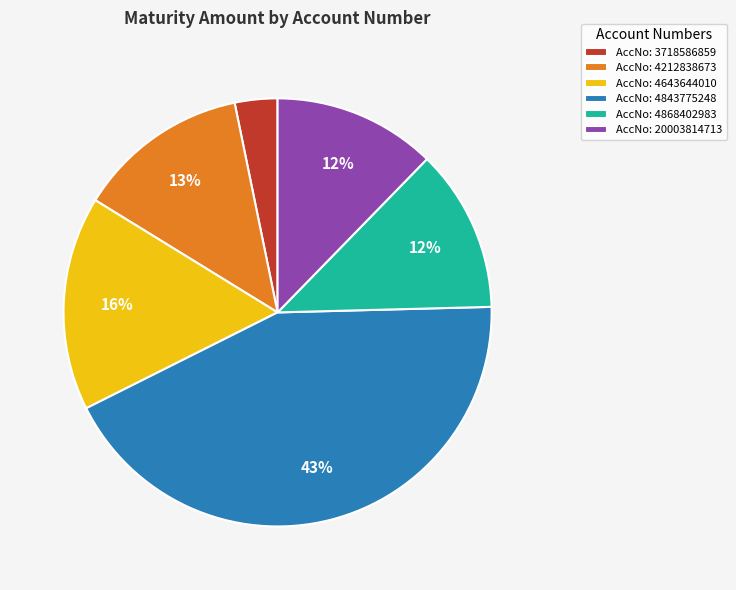

What is the ratio of the value at AccNo: 20003814713 to the value at AccNo: 4643644010?

0.8